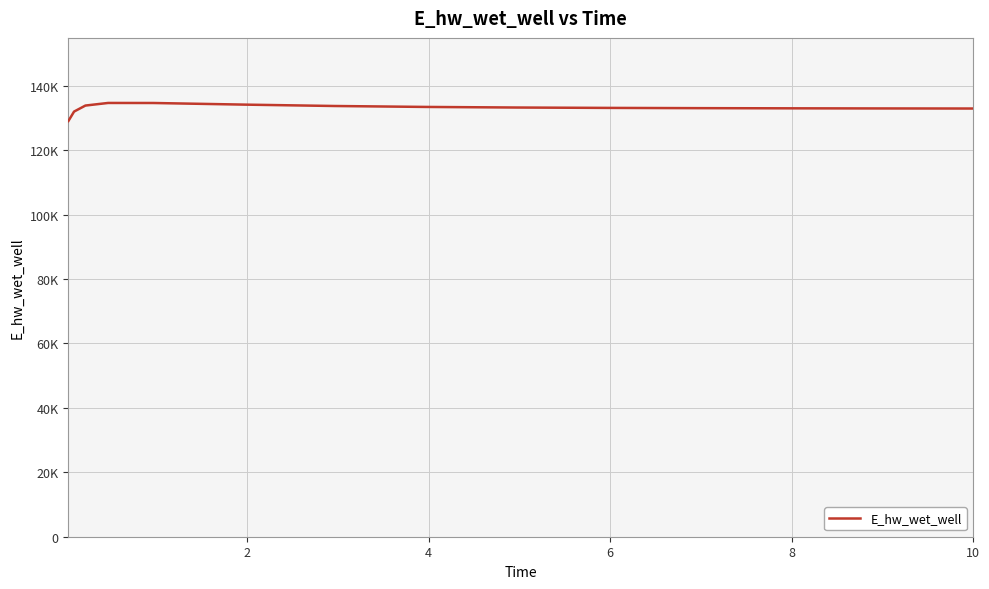

Does the chart display data point markers on the line(s)?

No